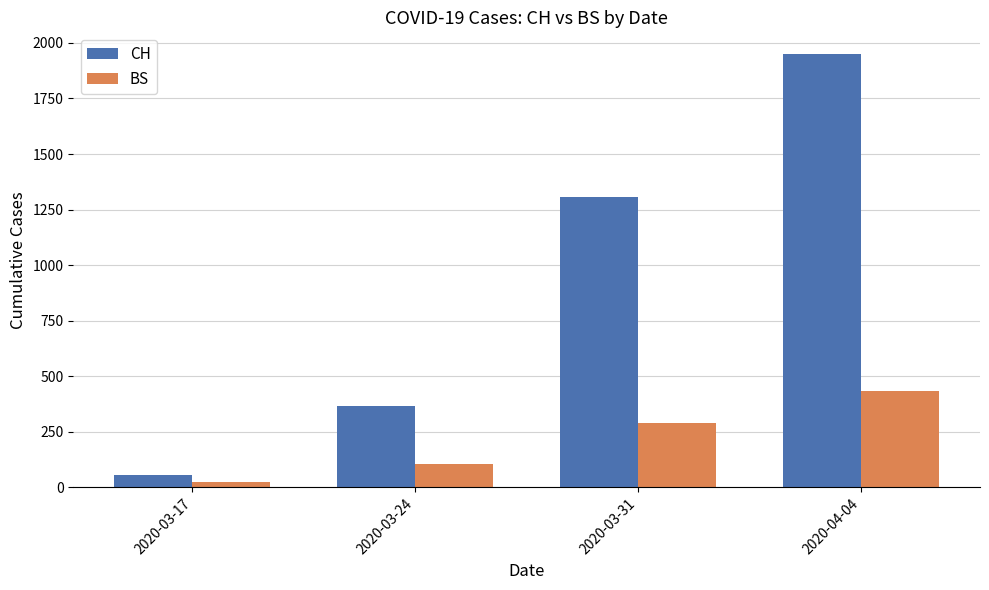

How many groups of bars are there?

4